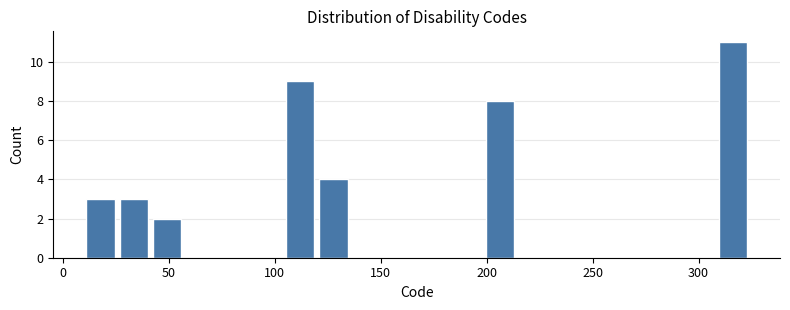

Read against the x-axis, roughly where is the centre of the tallest bar?

315